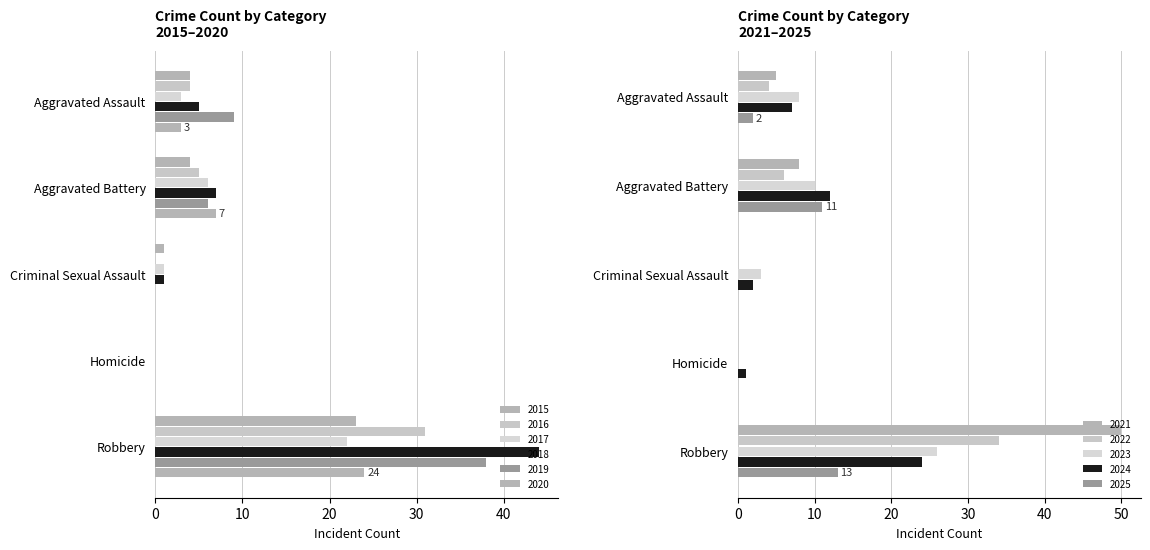

Does the chart contain stacked bars?

No